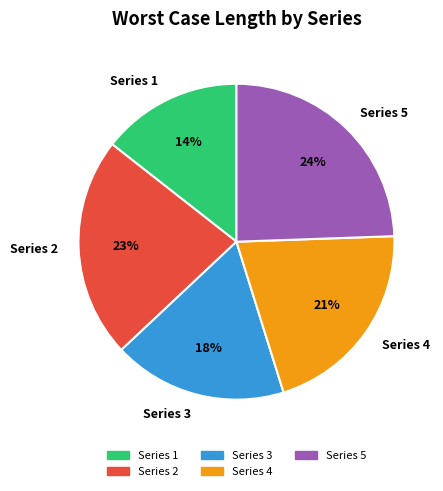

To the nearest percent, what is the average slice percentage?

20%